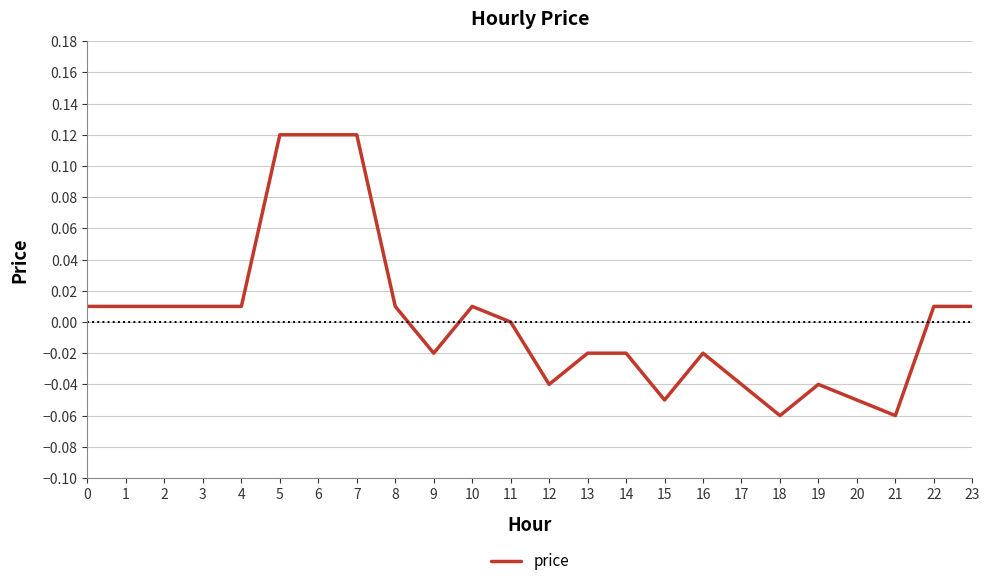

The chart shows a value of 0.2 at 5. True or false?

False